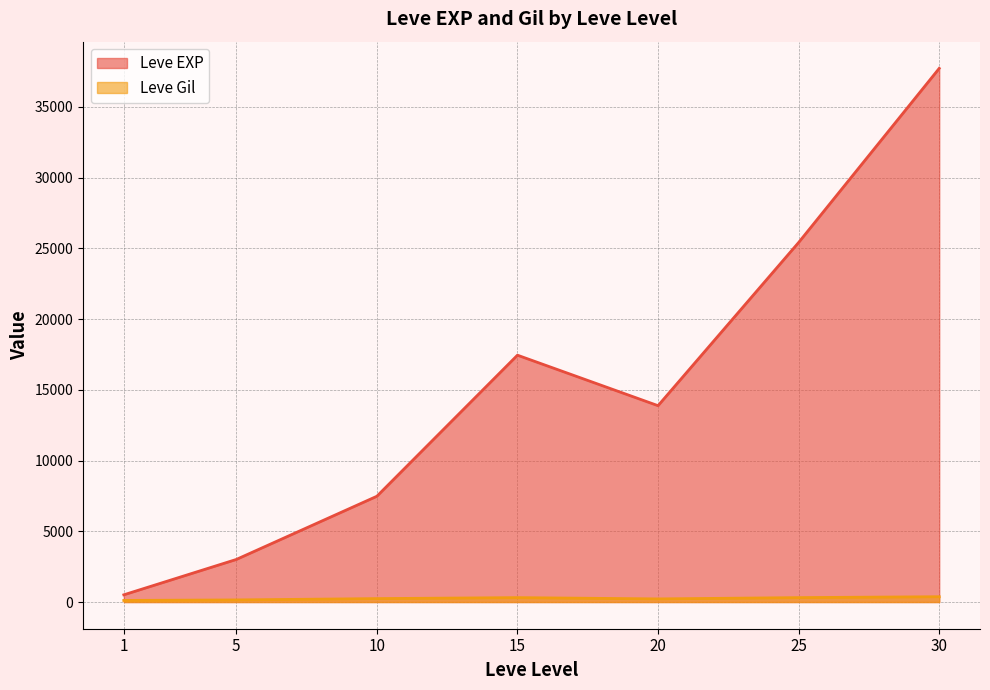

List the series in order of their peak value, highest first.

Leve EXP, Leve Gil